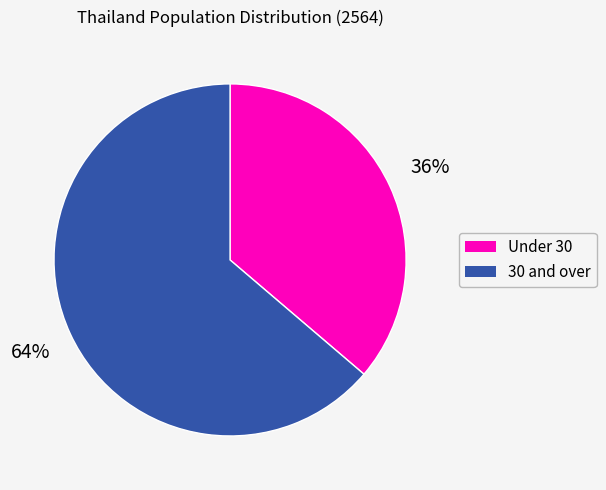

Is there any slice that represents more than half of the pie?

Yes